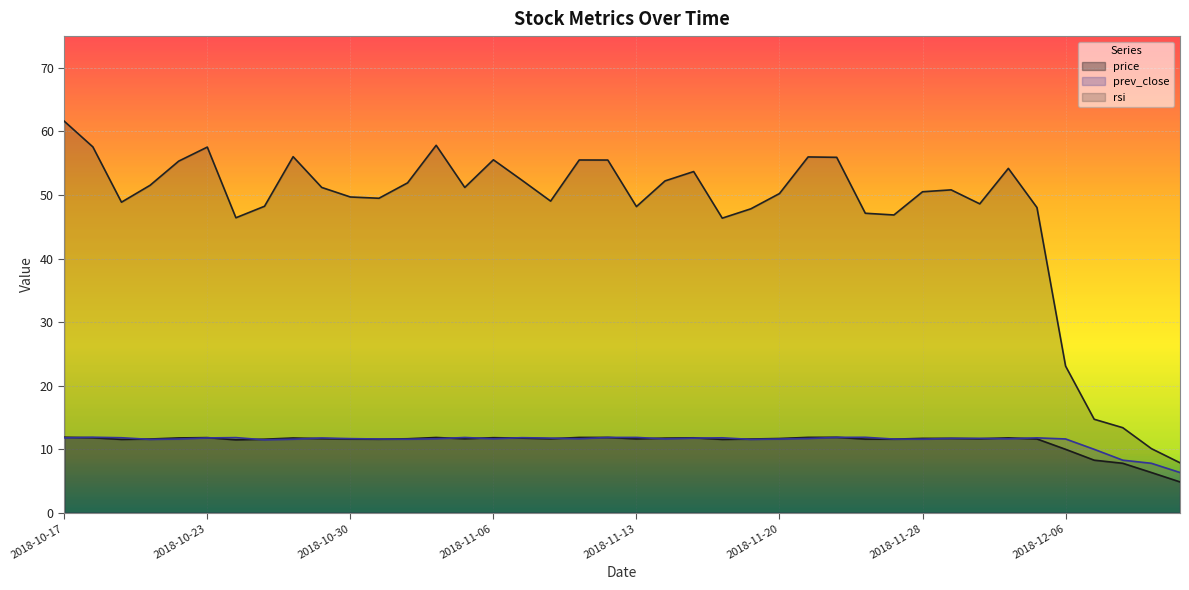

Which category has the lowest value in the prev_close series?

2018-12-12